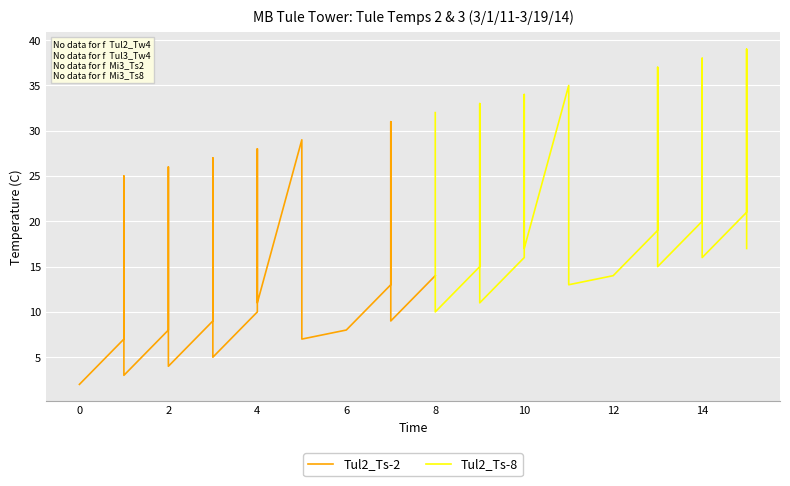

After their last crossing, which series has the higher values: Tul2_Ts-2 or Tul2_Ts-8?

Tul2_Ts-8